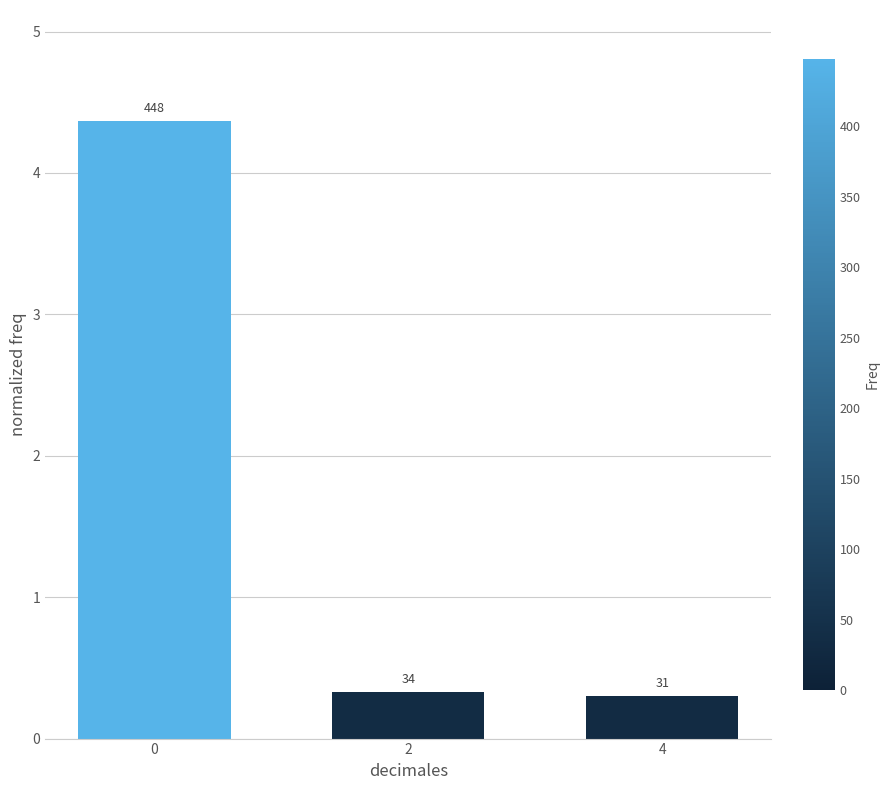

What is the greatest value displayed?

4.4